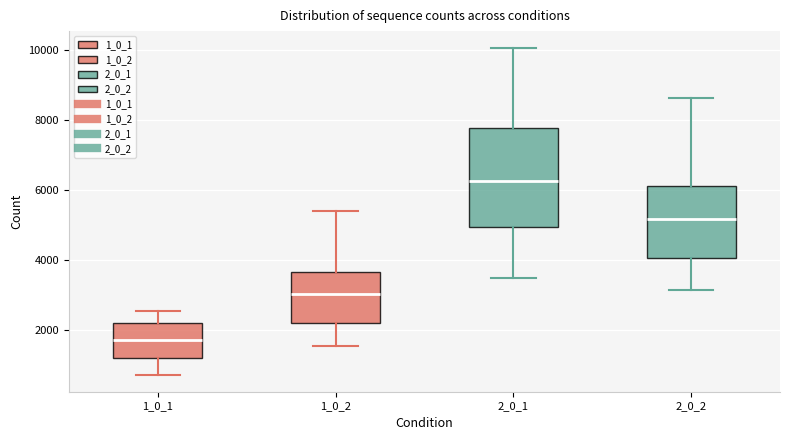

Where does the upper whisker of the box at x = 2_0_1 end on the y-axis? The values are not printed on the chart, so give them approximately, as read against the axis.

10000